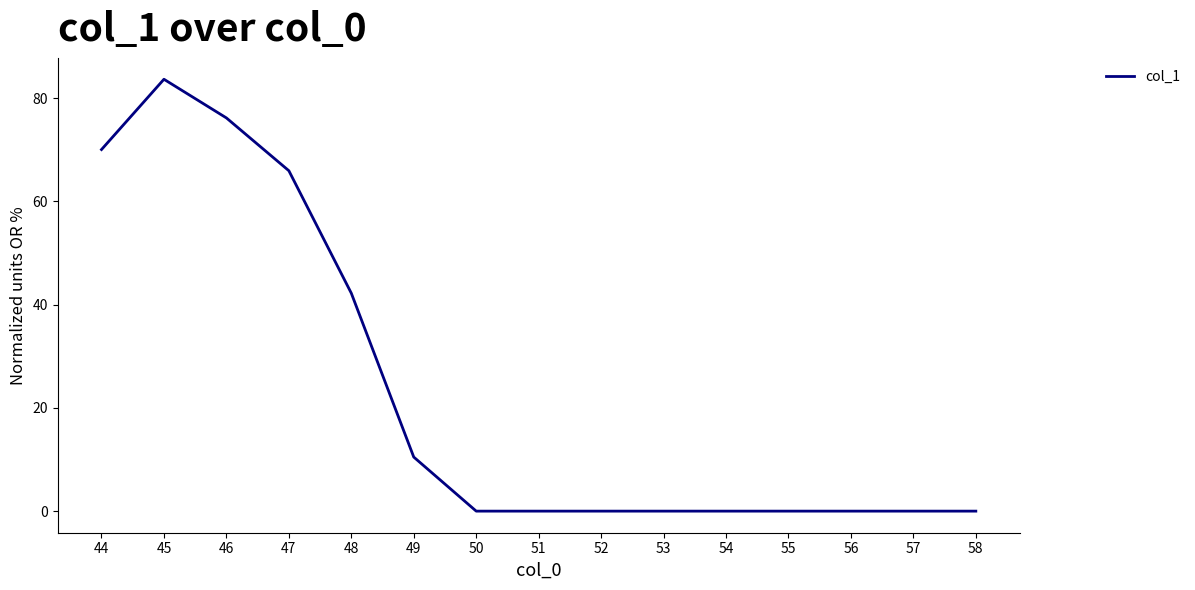

What is the sum of the values at 55 and 47?

65.9